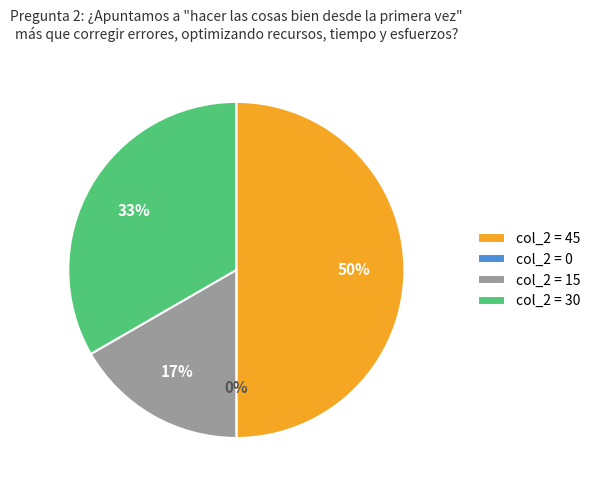

What is the change in value from col_2=45 to col_2=15?

-30